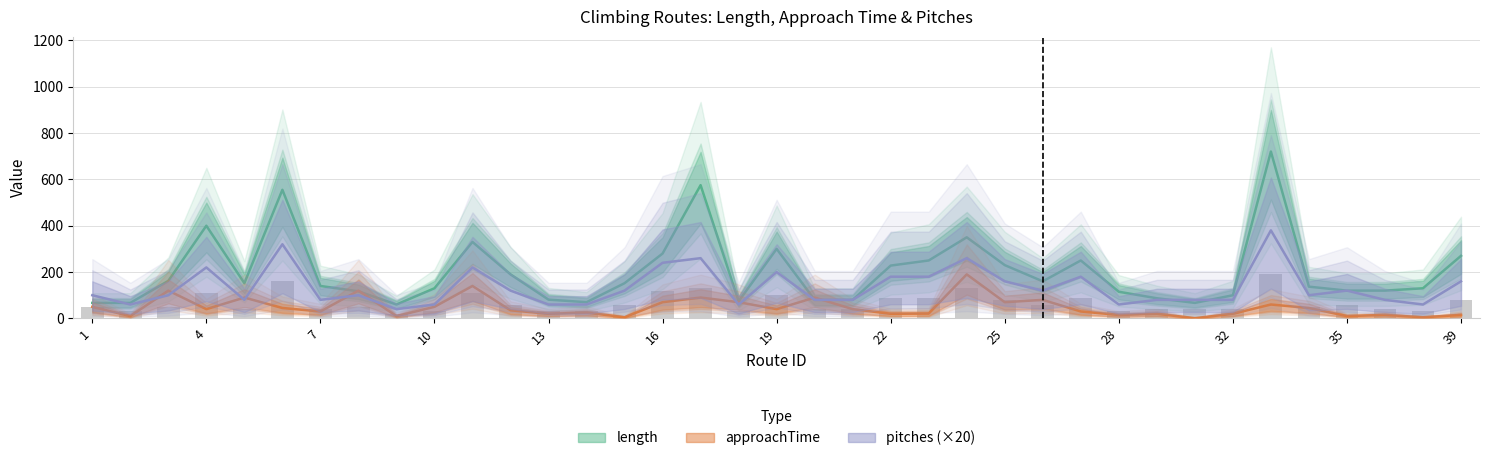

What is the minimum value shown in the chart?

1